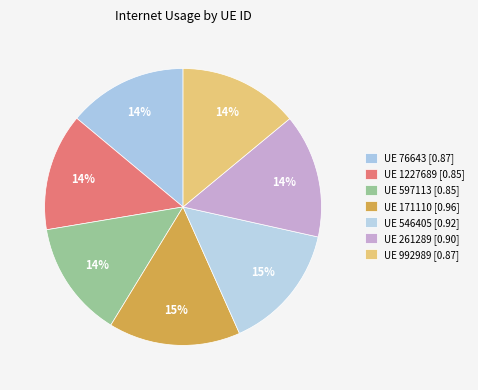

How many slices are in this pie chart?

7